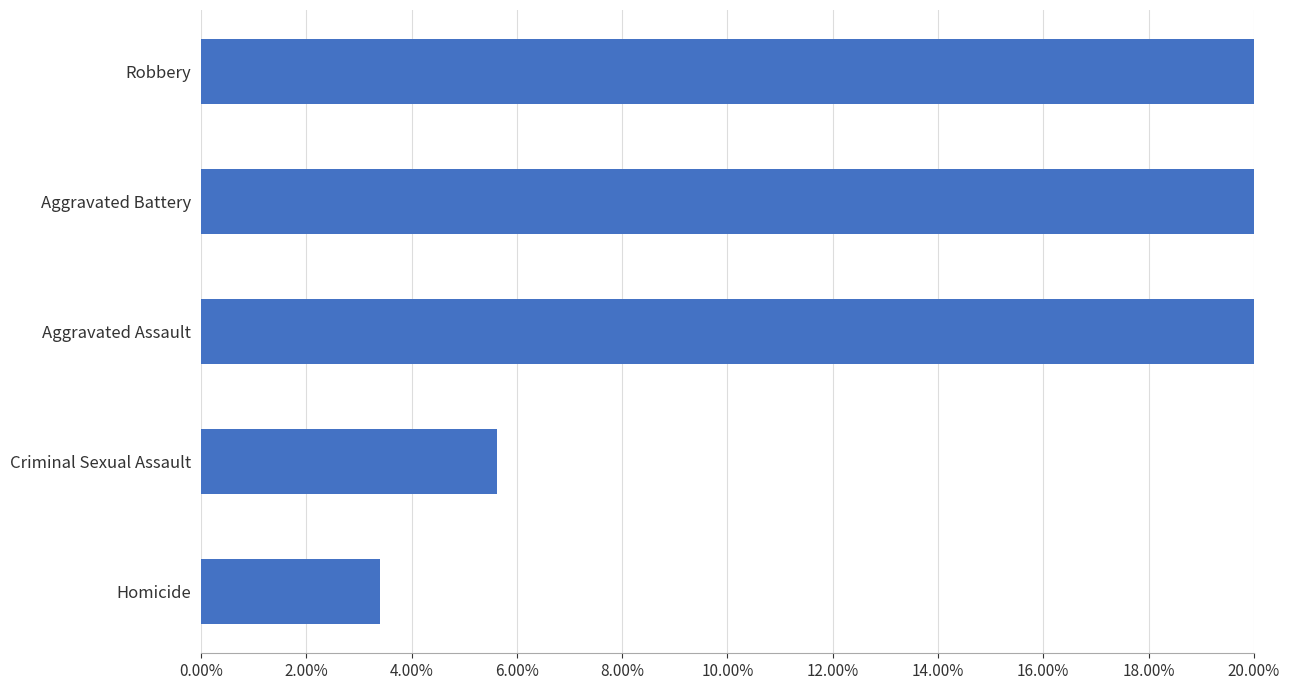

What is the difference between the second highest and second lowest values?

0.3